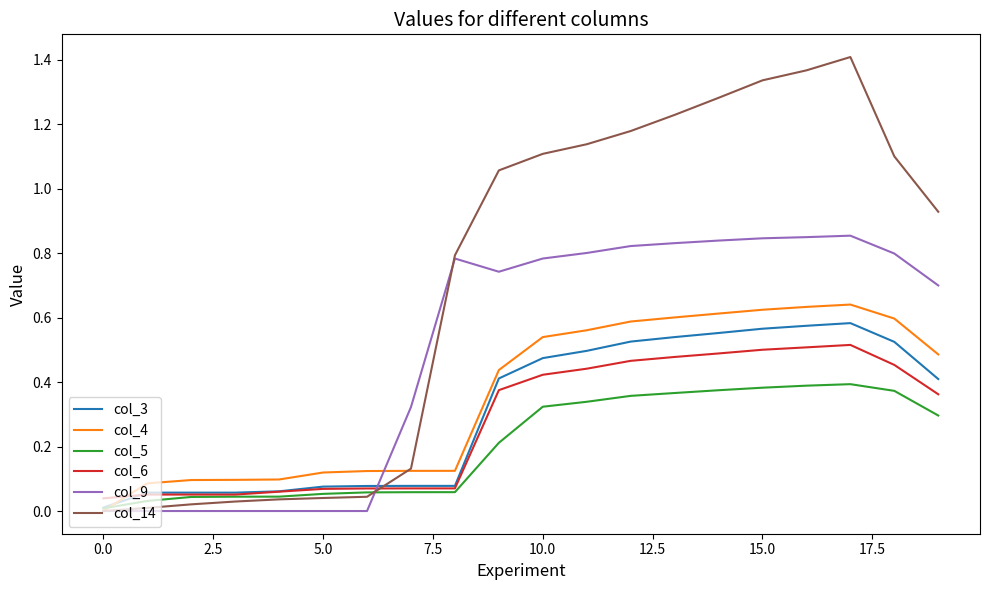

Which series has the largest range (max minus min)?

col_14